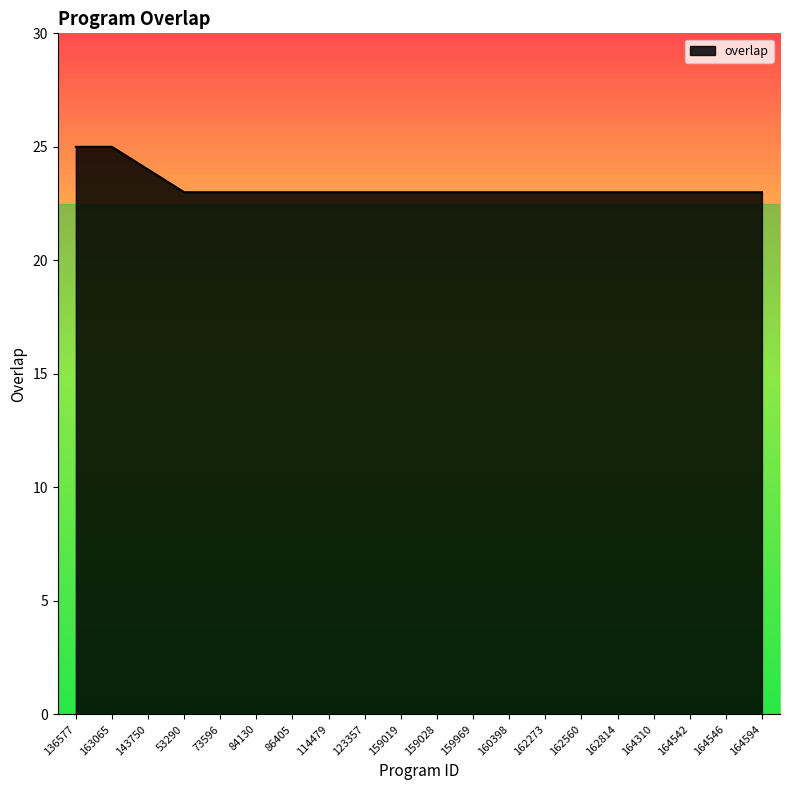

How many lines are shown in the chart?

1